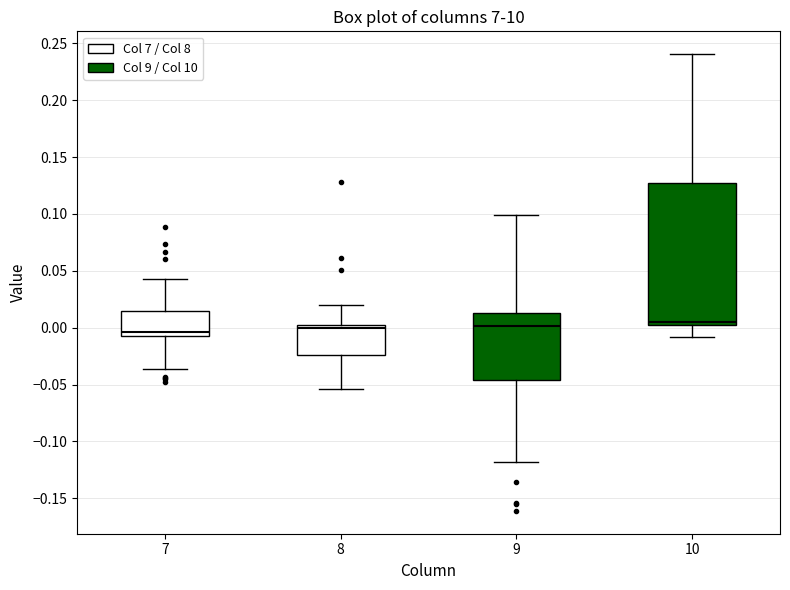

Reading left to right, read every box against the y-axis: the position of its median line, the range the box covers, and the ends of its whiskers. The values are not printed on the chart, so give them approximately, as read against the axis.

7: median -0.005 (just above the box's lower edge), box -0.005 to 0.015, whiskers -0.035 to 0.045
8: median 0.000 (just below the box's upper edge), box -0.025 to 0.000, whiskers -0.055 to 0.020
9: median 0.000, box -0.045 to 0.015, whiskers -0.120 to 0.100
10: median 0.005 (just above the box's lower edge), box 0.005 to 0.125, whiskers -0.010 to 0.240